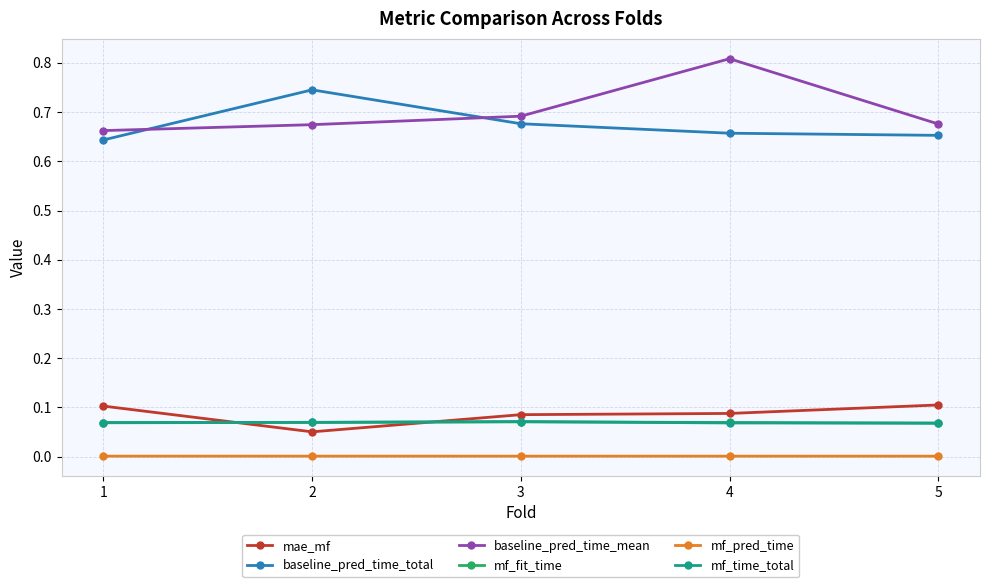

What is the greatest value displayed?

0.8